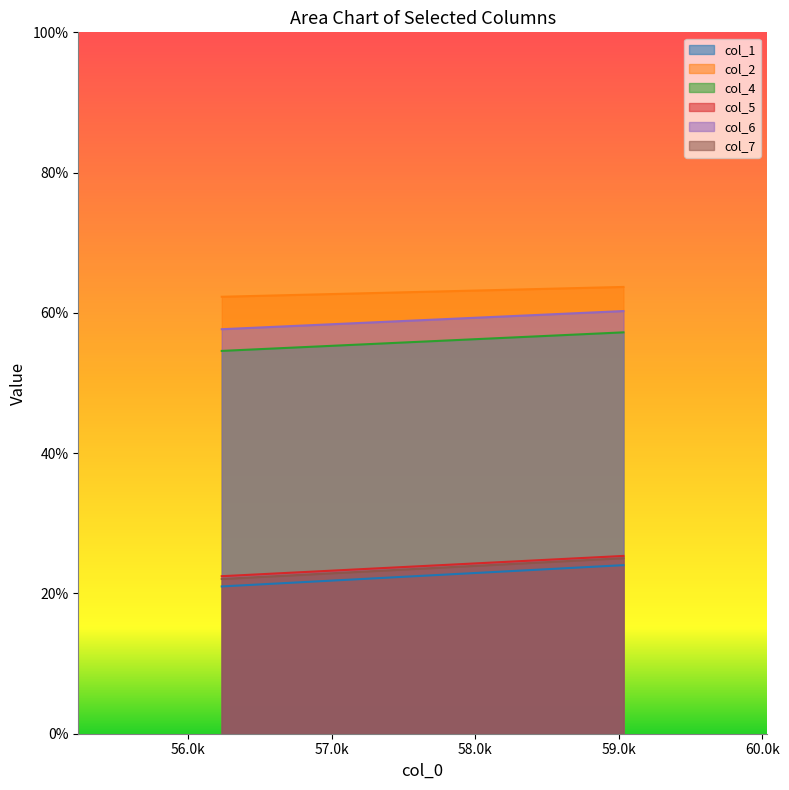

What is the difference between the maximum and minimum values in the col_1 series?

3.0